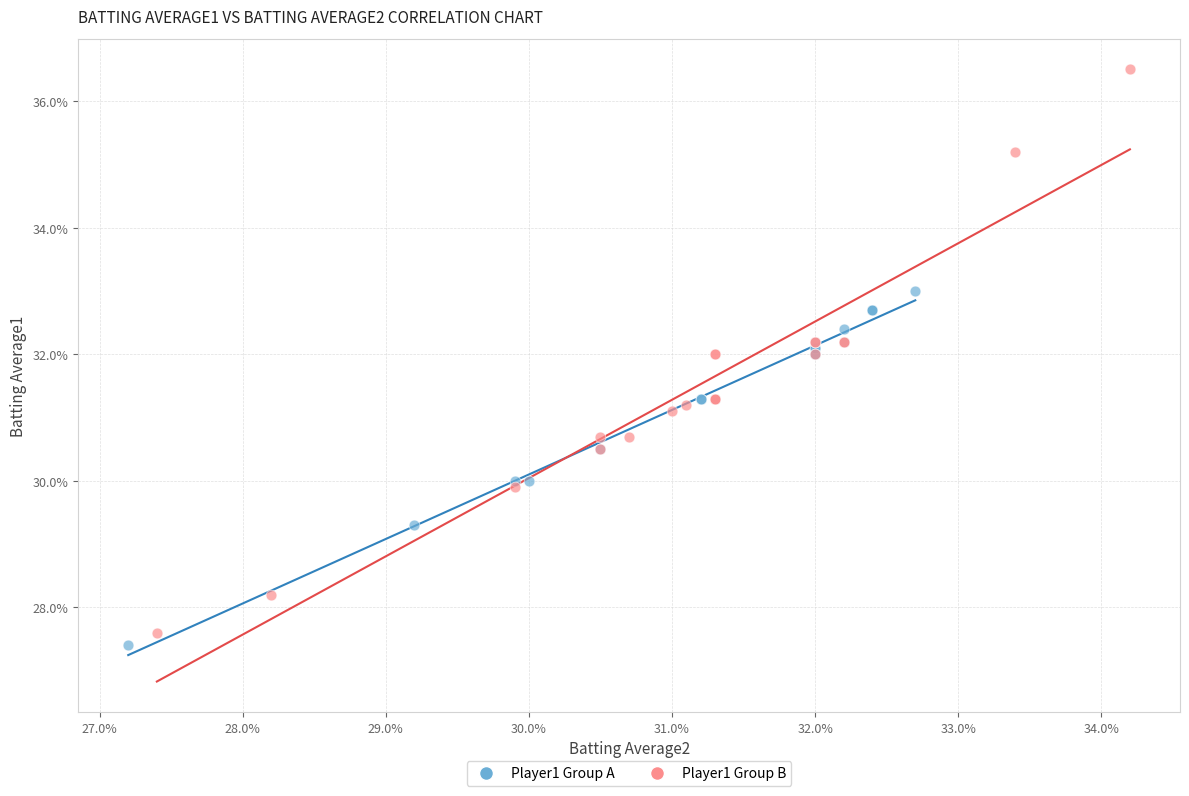

Which series reaches the minimum Y coordinate?

Player1 Group A